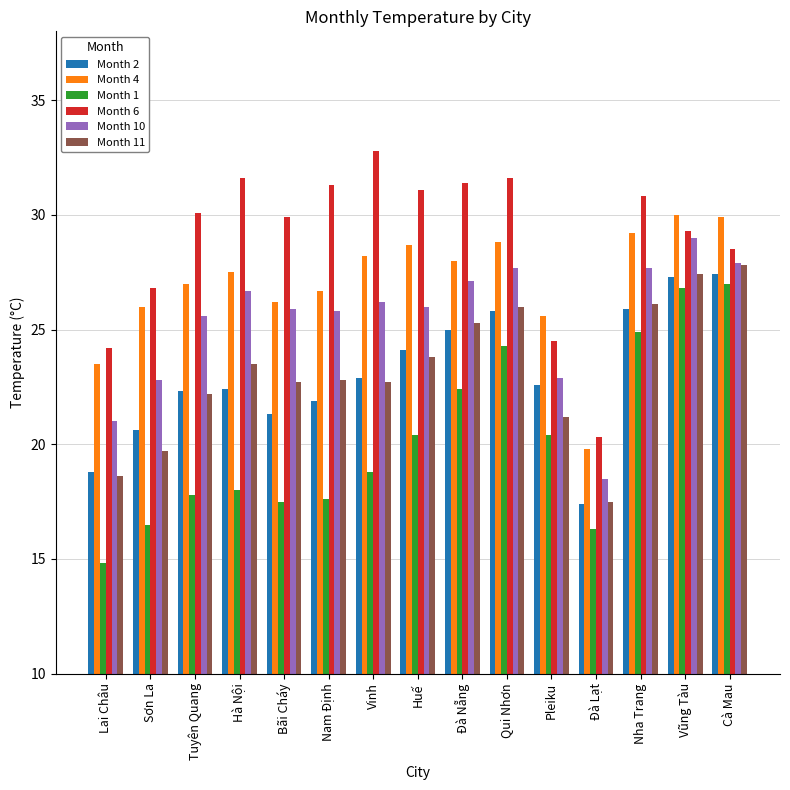

What is the spread (max minus min) of values at Lai Châu?

9.4